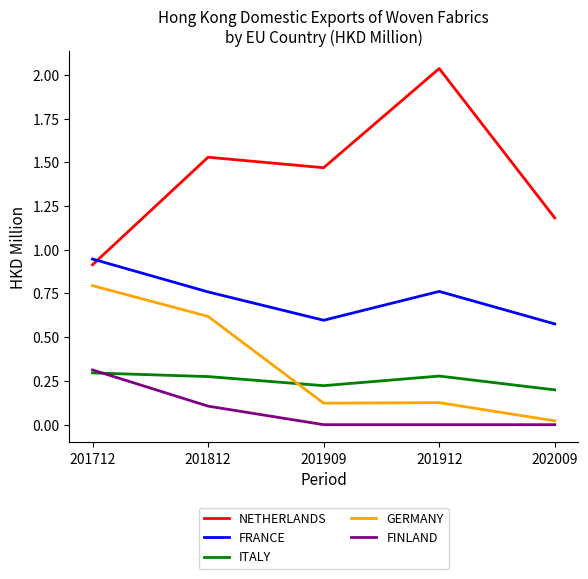

True or false: ITALY and FRANCE intersect in this chart.

False